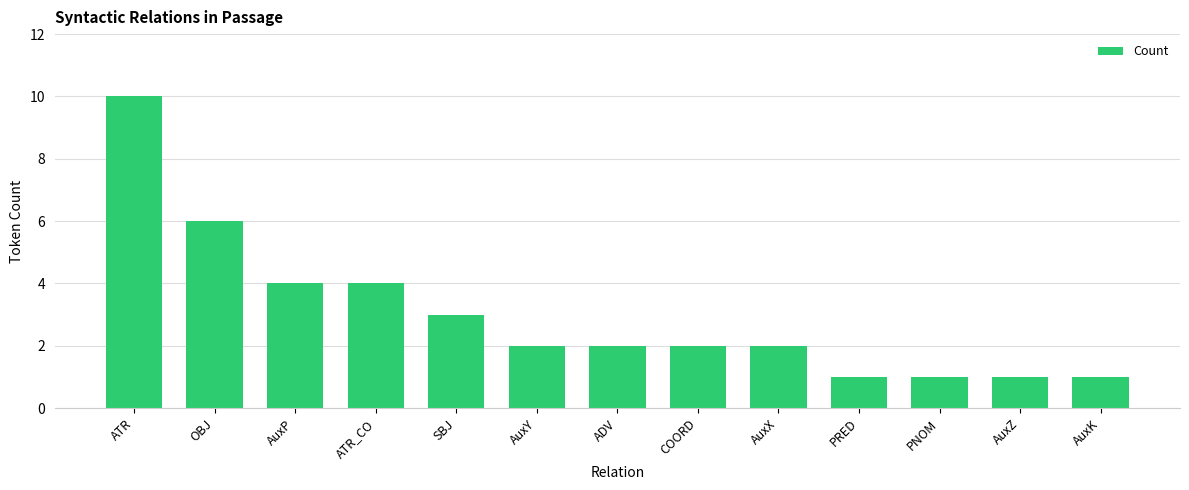

Which has a higher value, ADV or PRED?

ADV